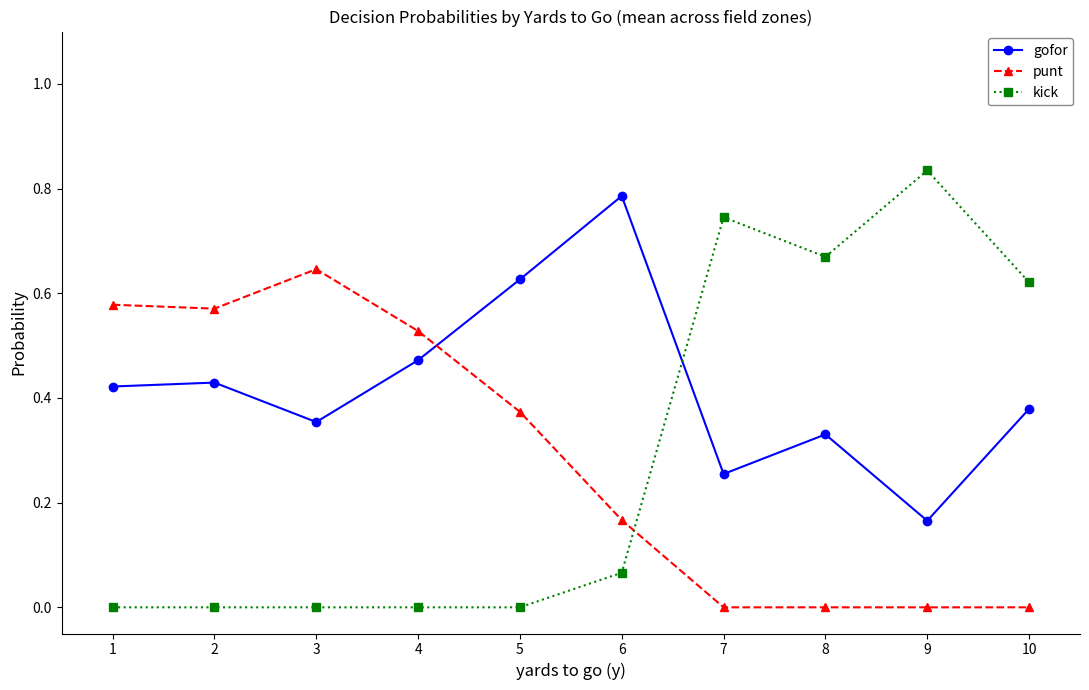

At how many categories does at least one series exceed 0?

10